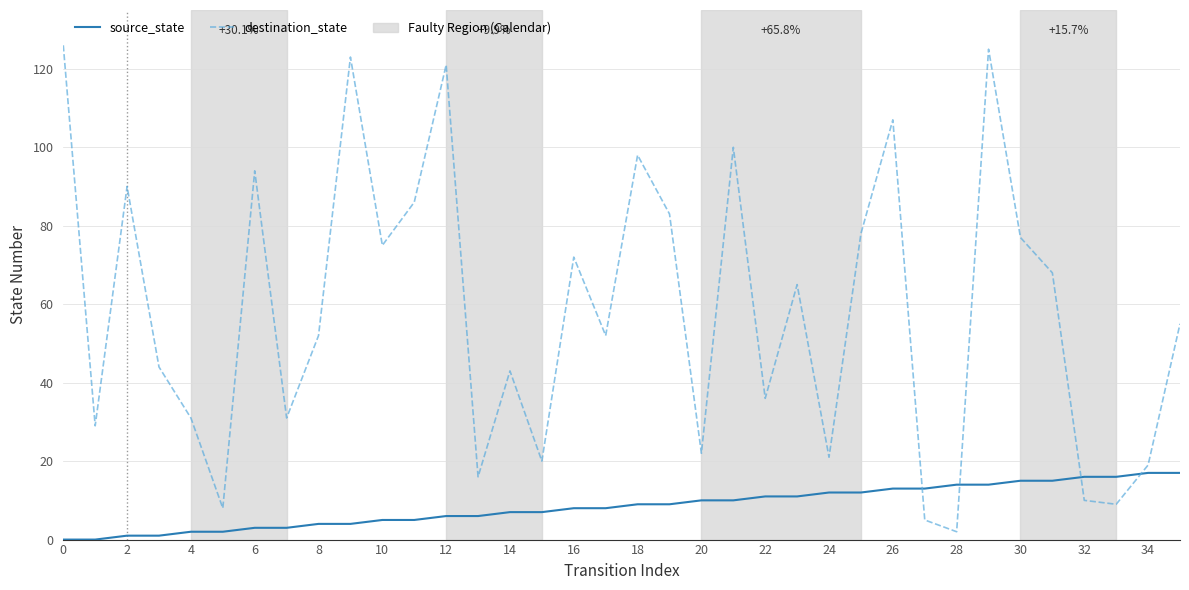

Rank the series by their maximum value, from lowest to highest.

source_state, destination_state